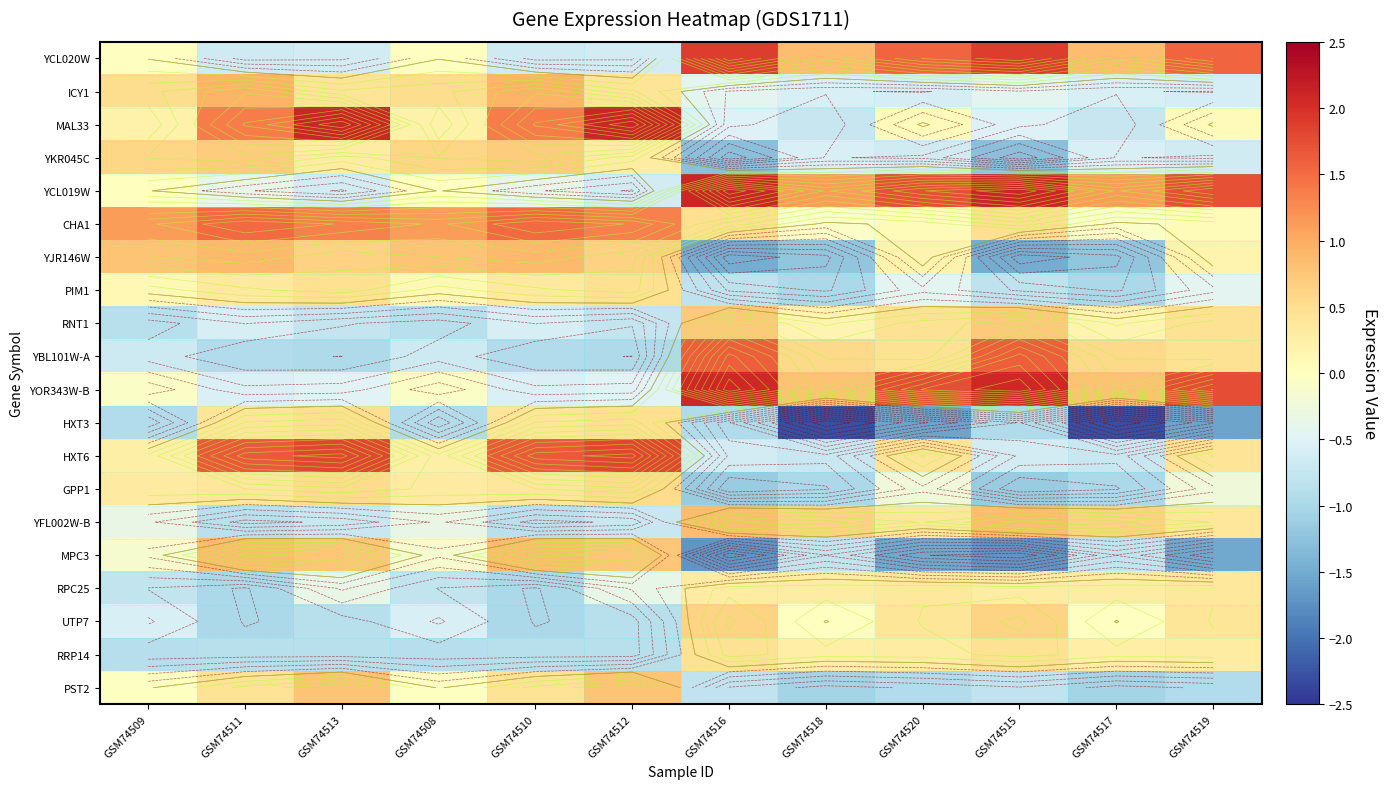

True or false: MPC3 has a value of -1.1 at GSM74515.

False